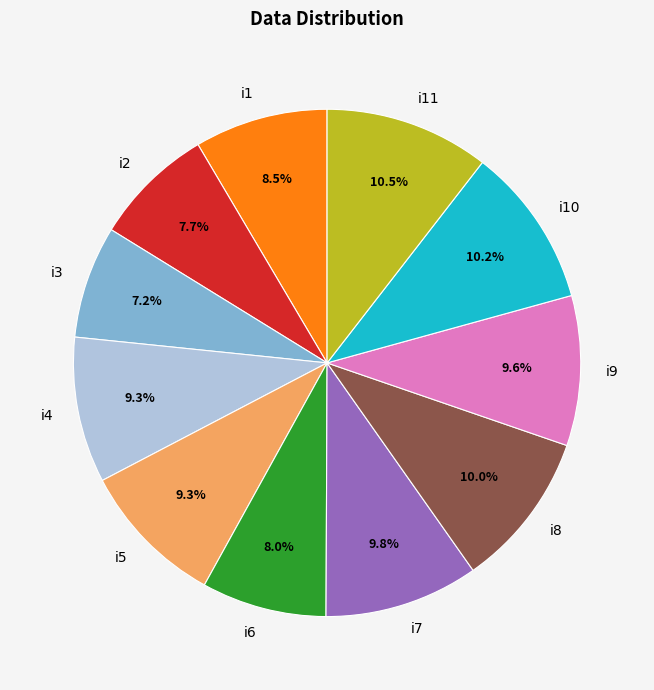

Which slice is the smallest?

i3